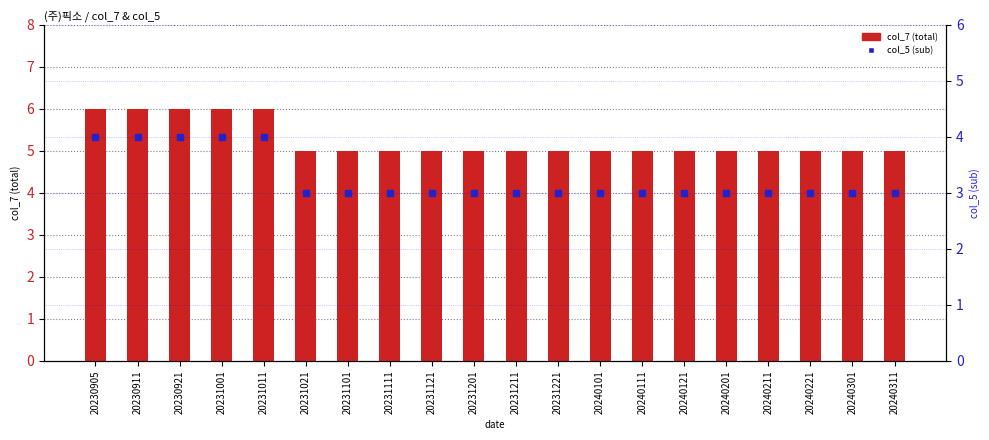

Which series has the largest Y range (max minus min)?

col_7 (total)